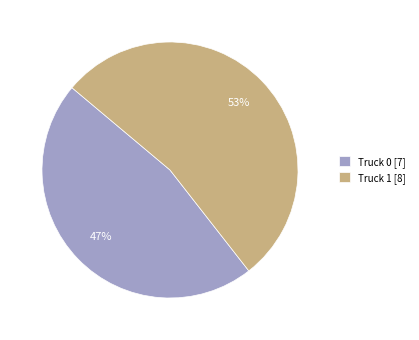

Which has a higher value, Truck 1 or Truck 0?

Truck 1